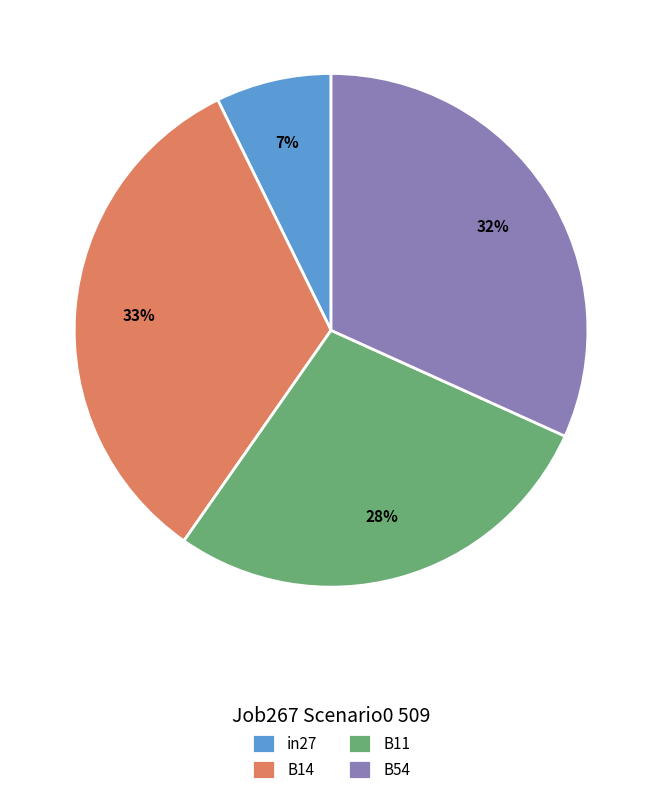

Combined, do B11 and in27 account for over 50%?

No